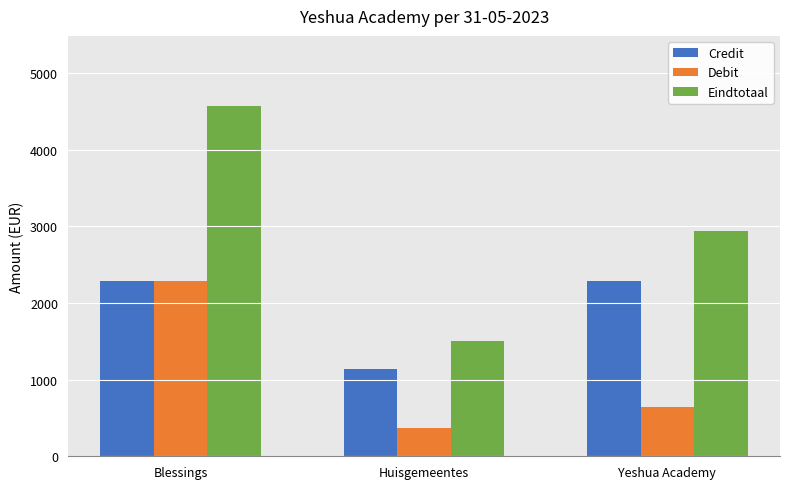

Which series changed the most between Huisgemeentes and Yeshua Academy?

Eindtotaal